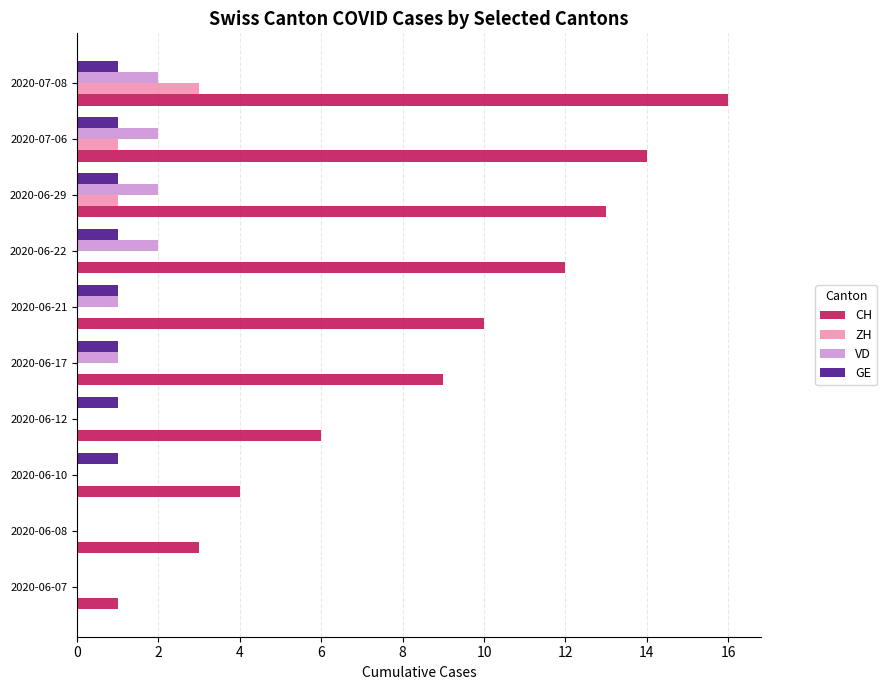

The CH series shows 1 at 2020-06-07. True or false?

True